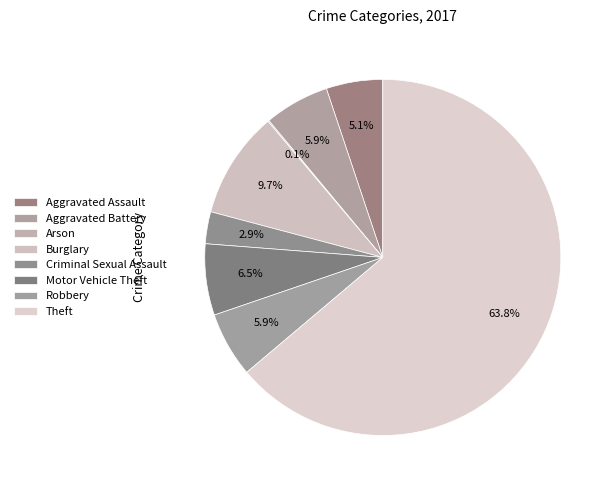

Which slice is the smallest?

Arson